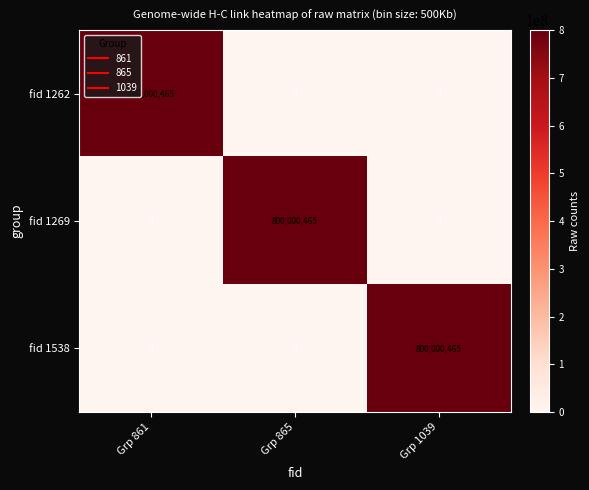

At how many categories does at least one series exceed 685456744?

3